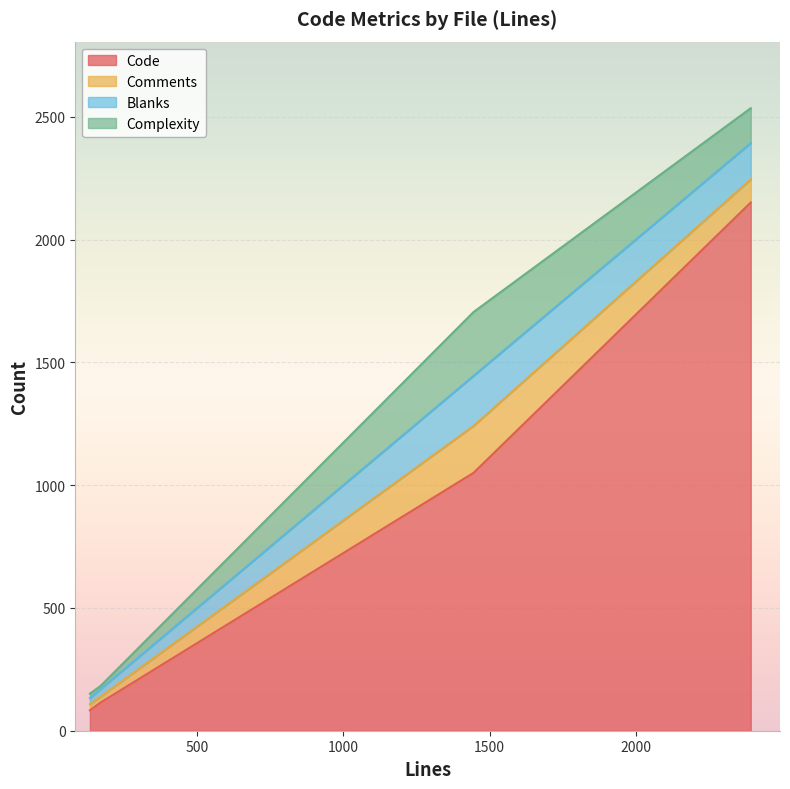

What is the minimum value shown in the chart?

13